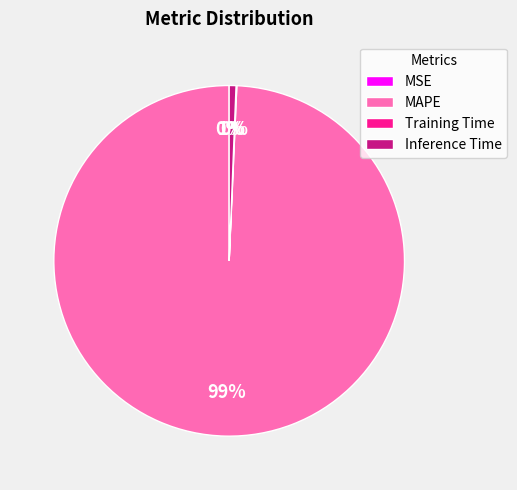

The MAPE slice represents 89% of the pie. True or false?

False